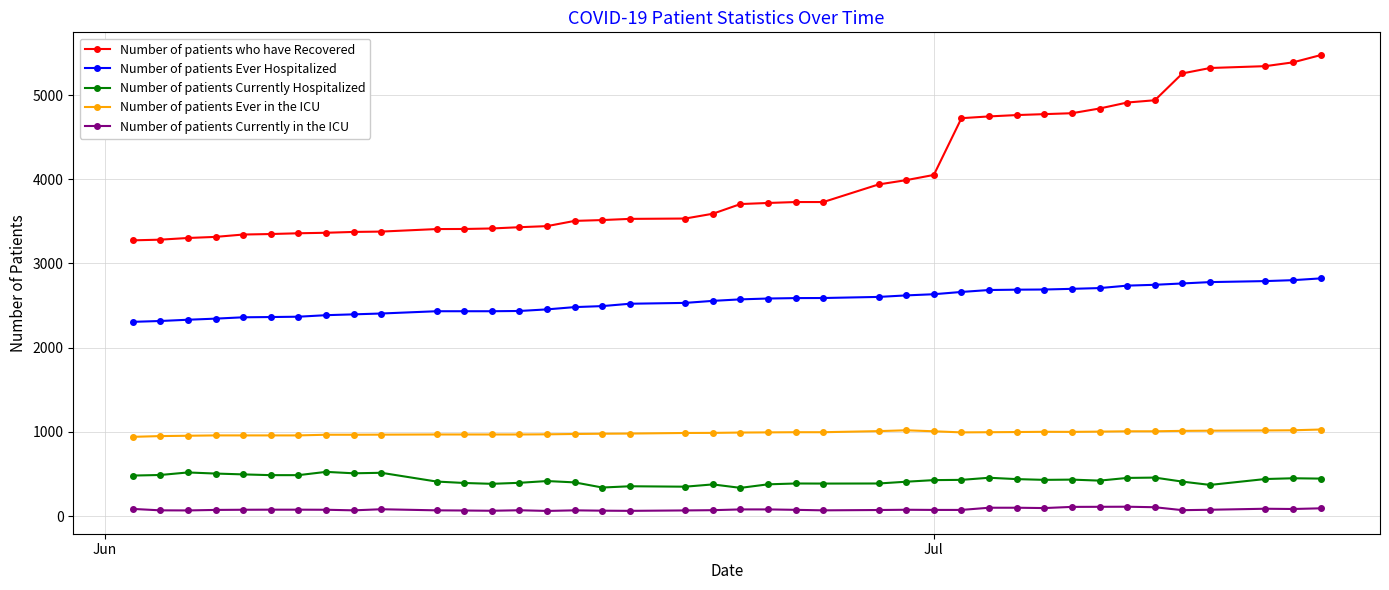

True or false: Number of patients Currently Hospitalized has more than 0 points higher than both neighbors.

True